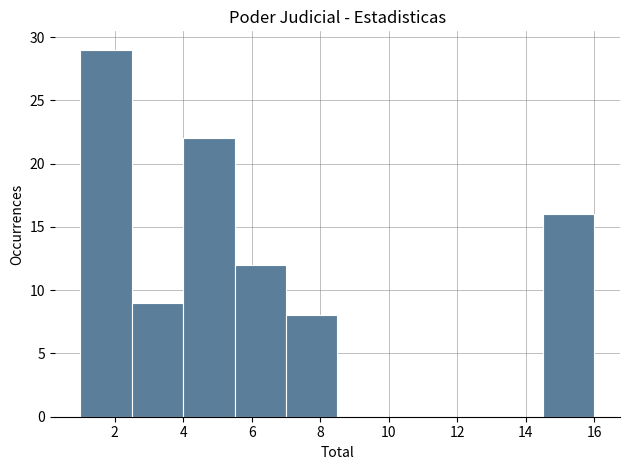

Reading left to right, list every bar in this chart as the range it spans on the x-axis followed by its height. Neither the bar edges nor the heights are printed on the chart, so give them approximately, as read against the axes.

1.0 to 2.5: 29
2.5 to 4.0: 9
4.0 to 5.5: 22
5.5 to 7.0: 12
7.0 to 8.5: 8
8.5 to 10.0: 0
10.0 to 11.5: 0
11.5 to 13.0: 0
13.0 to 14.5: 0
14.5 to 16.0: 16